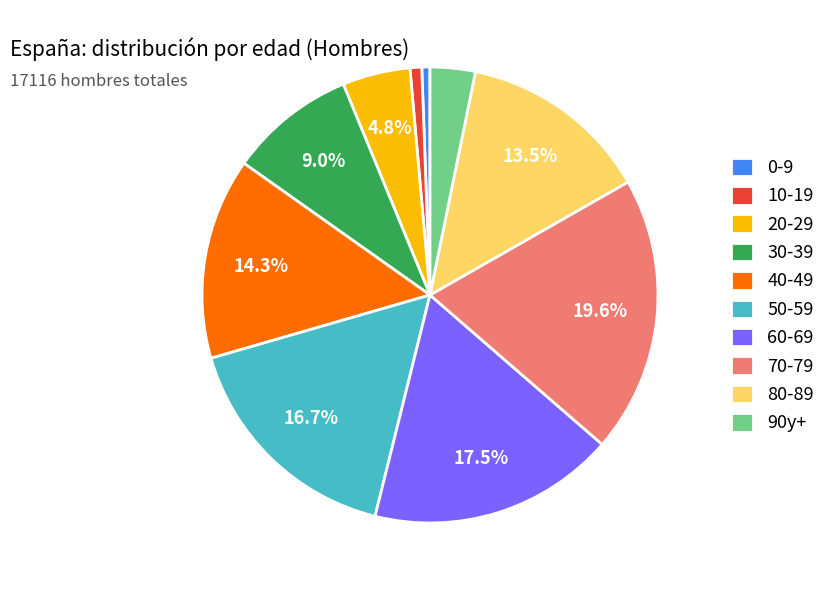

To the nearest percent, what is the combined percentage of 0-9 and 20-29?

5%